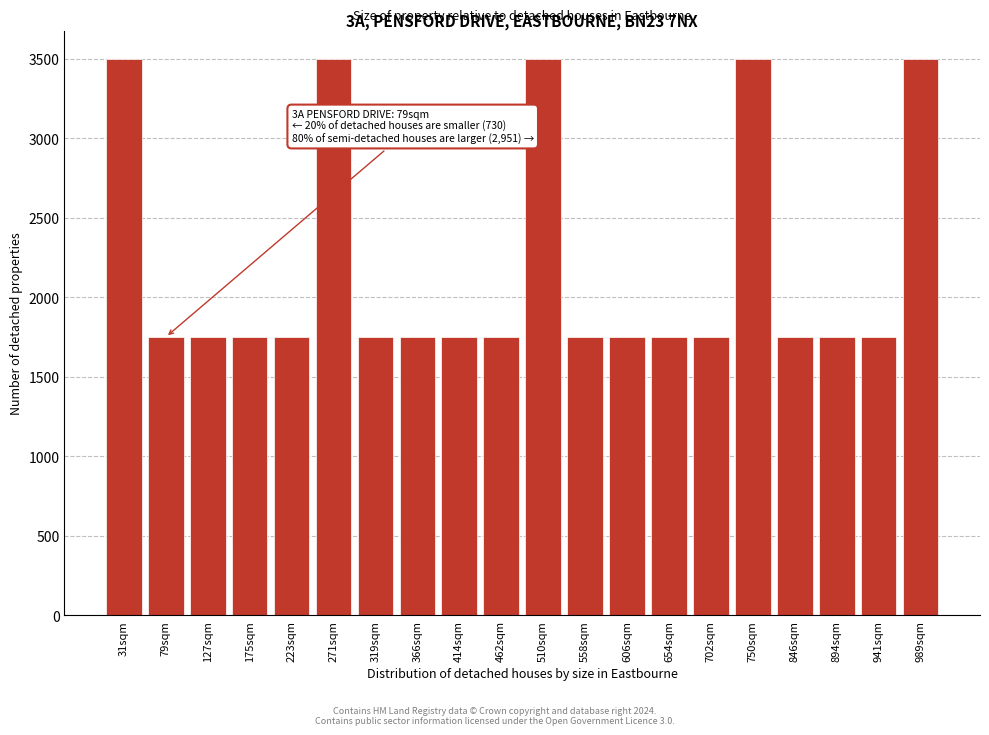

Reading left to right, extract all data points from this chart.

31sqm=3500	79sqm=1750	127sqm=1750	175sqm=1750	223sqm=1750	271sqm=3500	319sqm=1750	366sqm=1750	414sqm=1750	462sqm=1750	510sqm=3500	558sqm=1750	606sqm=1750	654sqm=1750	702sqm=1750	750sqm=3500	846sqm=1750	894sqm=1750	941sqm=1750	989sqm=3500